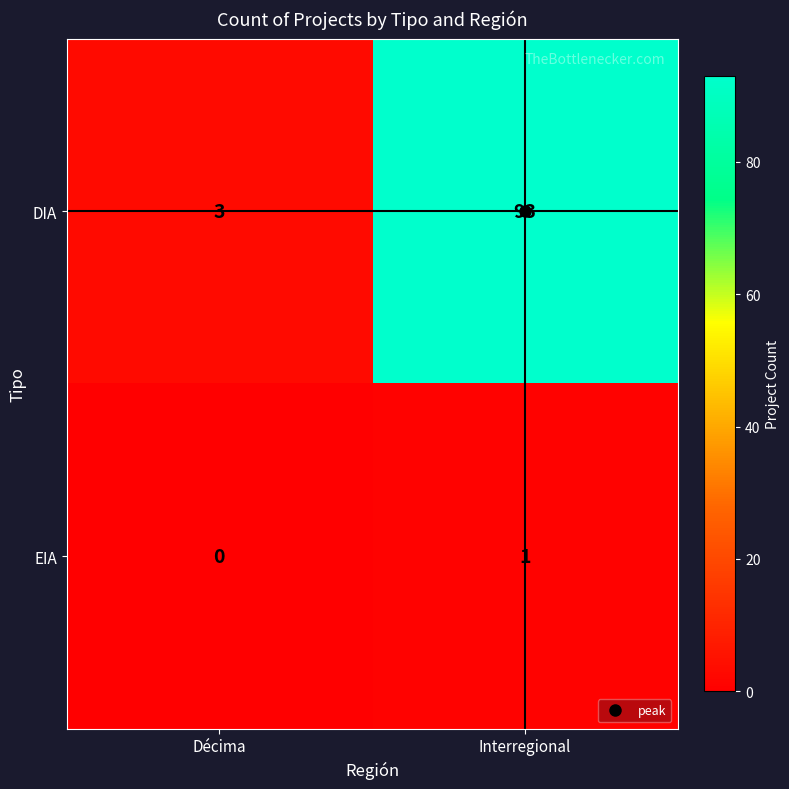

Which series has the widest spread of values?

DIA